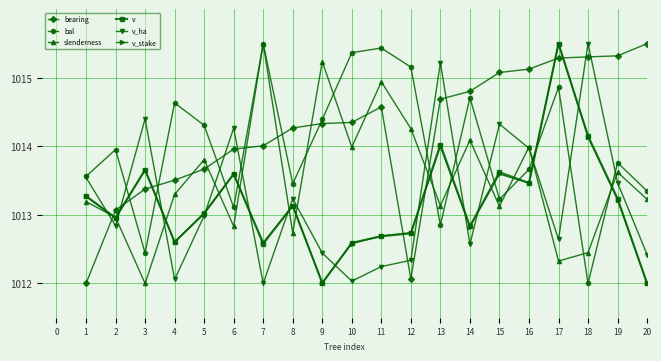

The v series shows 1352.6 at 10. True or false?

False